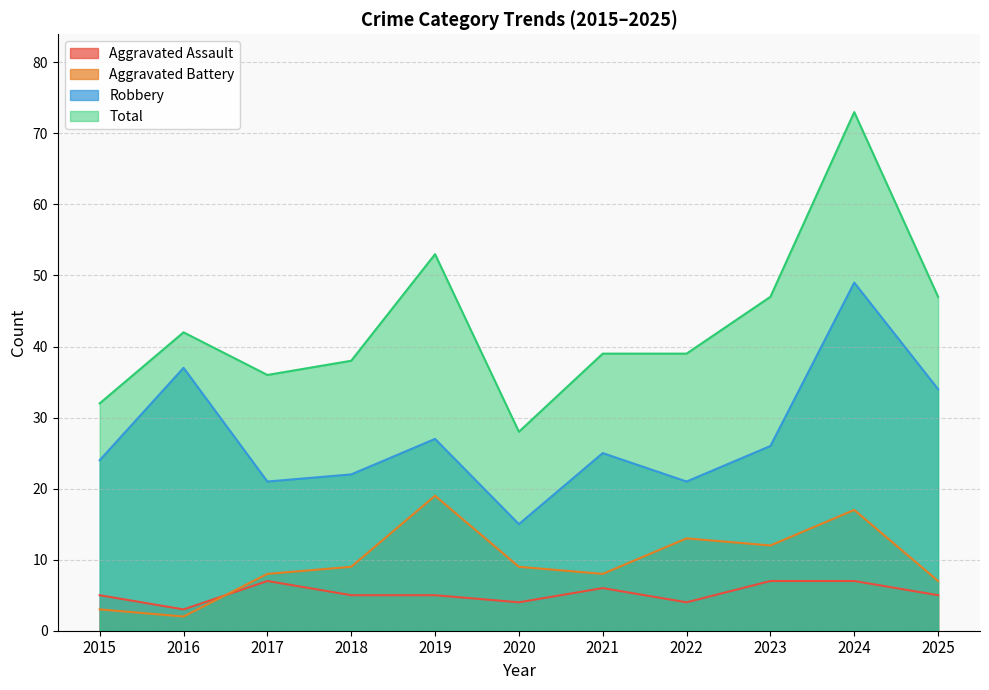

What is the sum of all Aggravated Battery values?

107